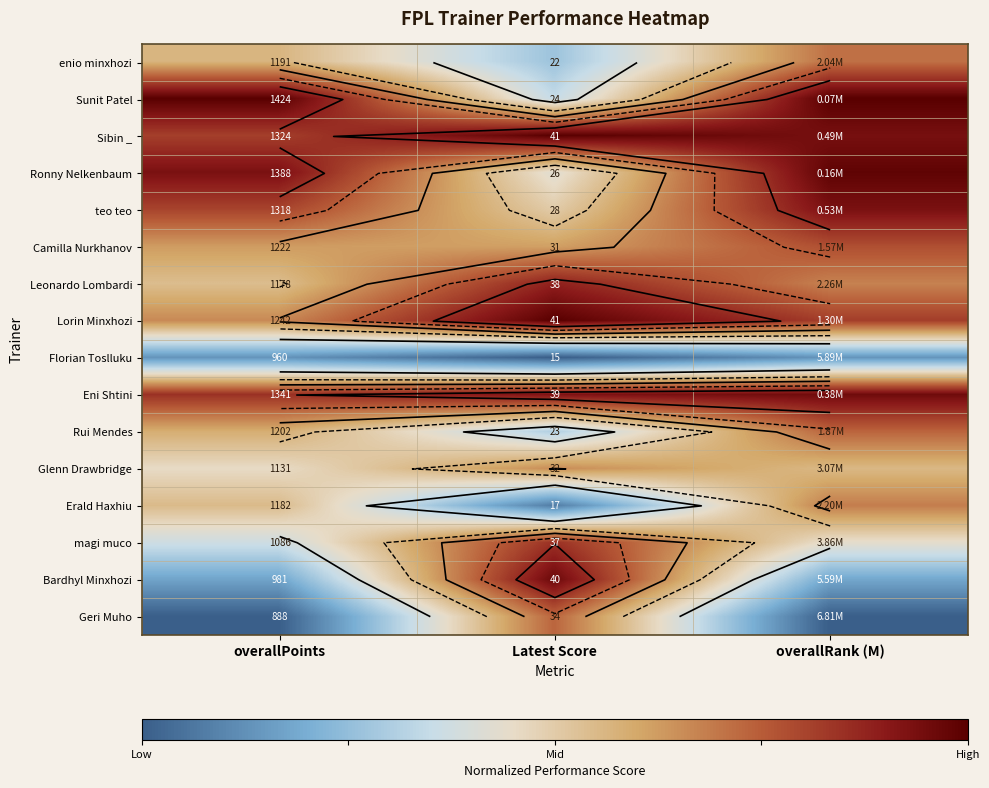

Count the number of categories in the chart.

3